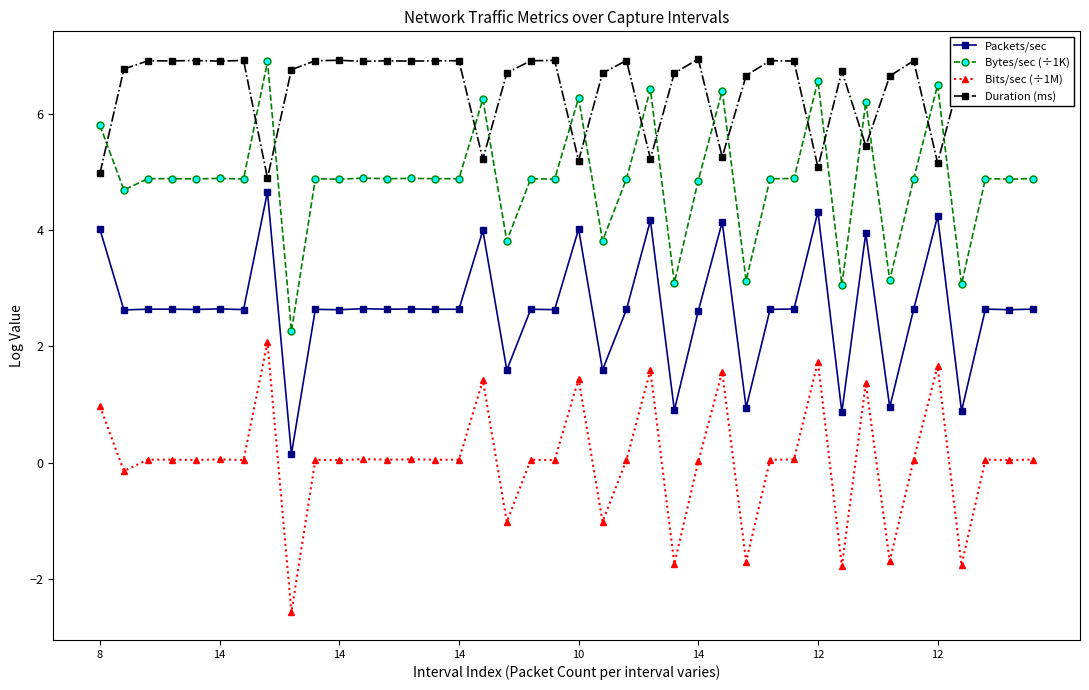

What is the difference between the maximum and minimum values in the Bits/sec (÷1M) series?

4.6